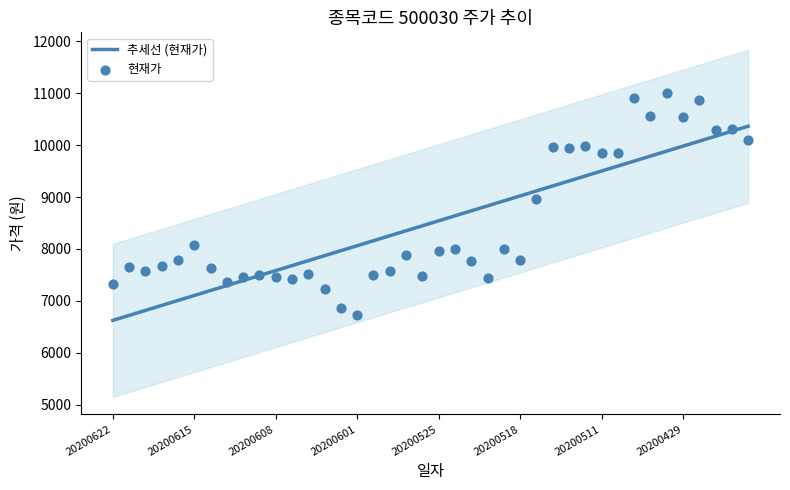

Is the value of 현재가 at 36 greater than the value of 추세선 (현재가) at 25?

Yes